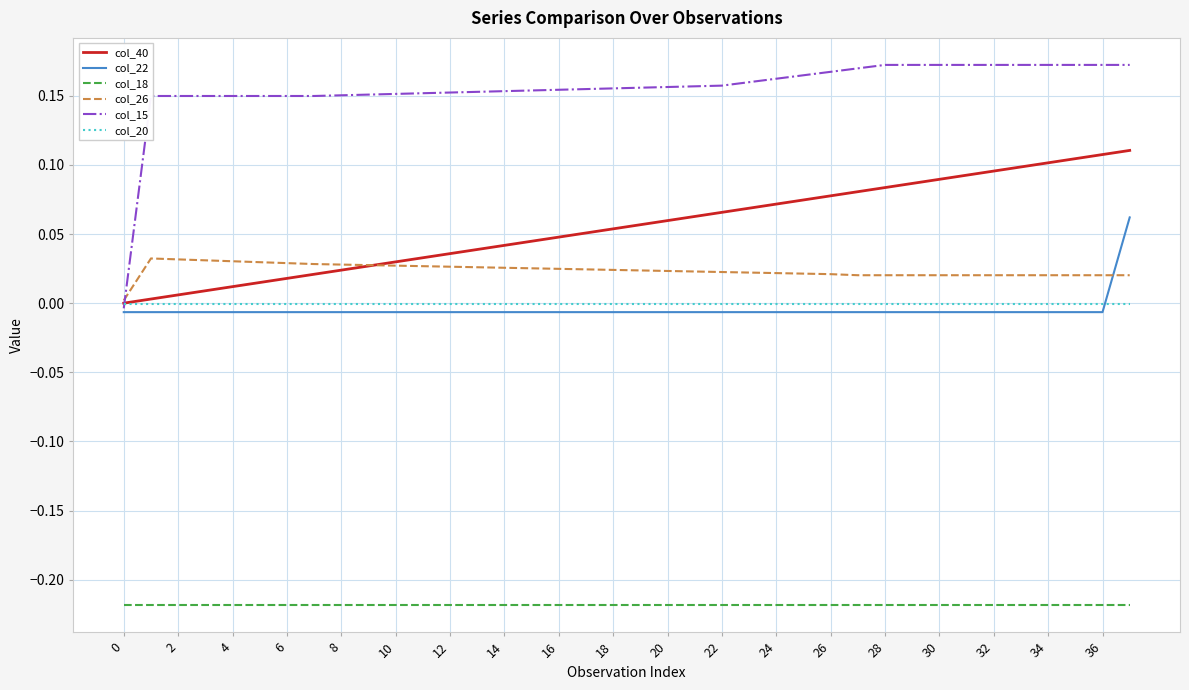

Count the number of data series in this chart.

6